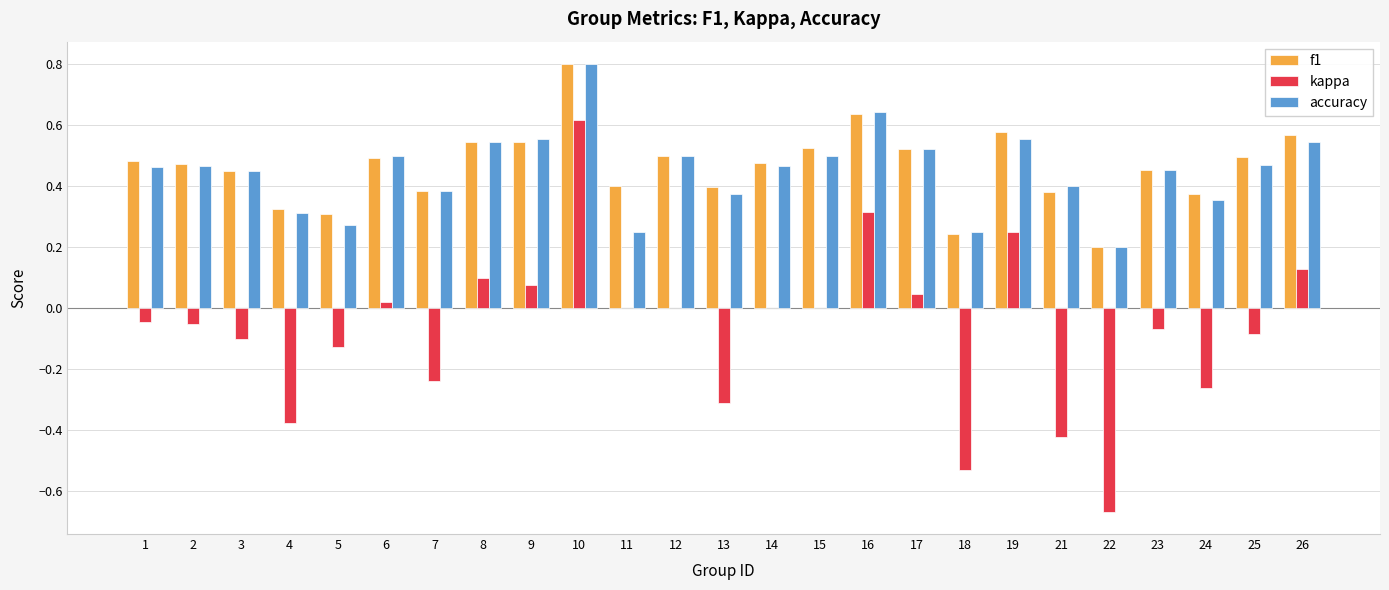

Are the bars grouped side by side (vs. stacked)?

Yes